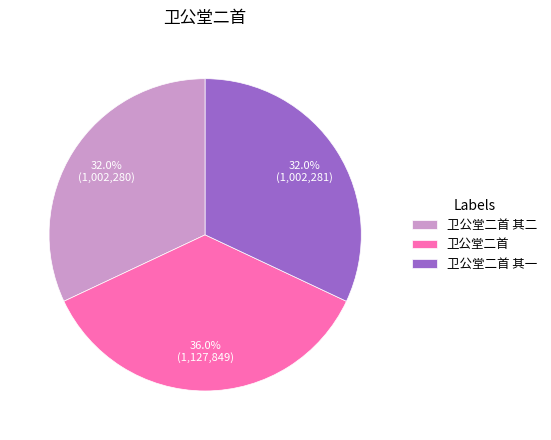

Approximately how many times larger is the value at 卫公堂二首 其二 compared to 卫公堂二首?

0.9